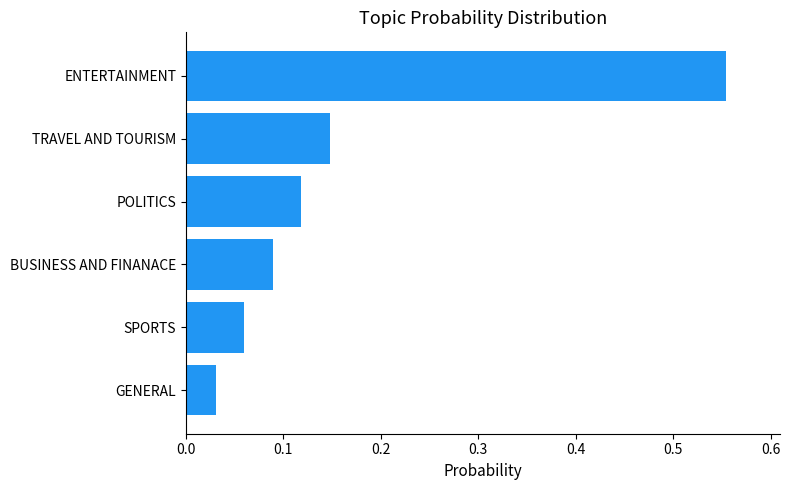

What is the sum of all values?

1.0